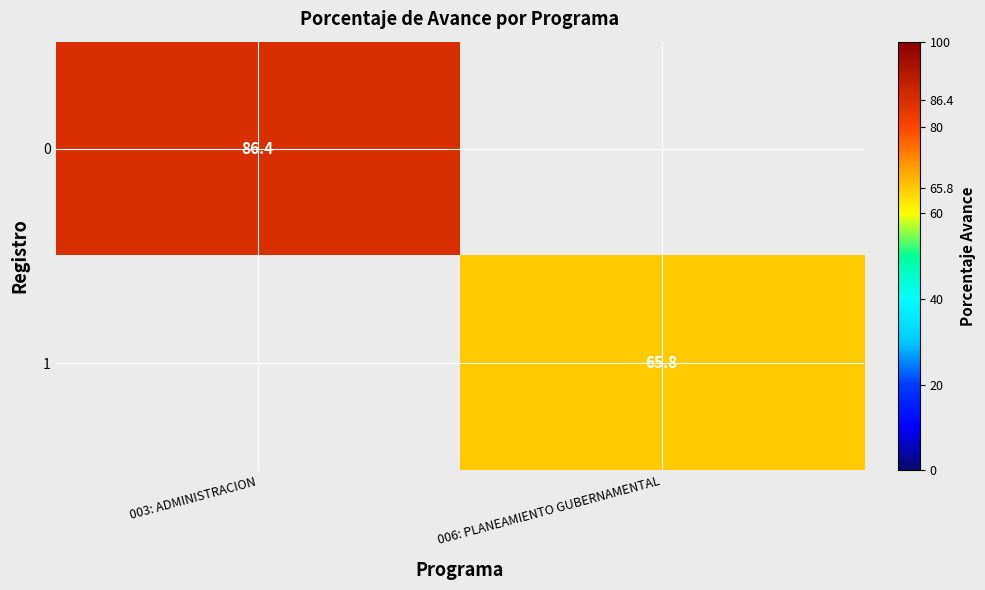

How many series are shown in this chart?

2